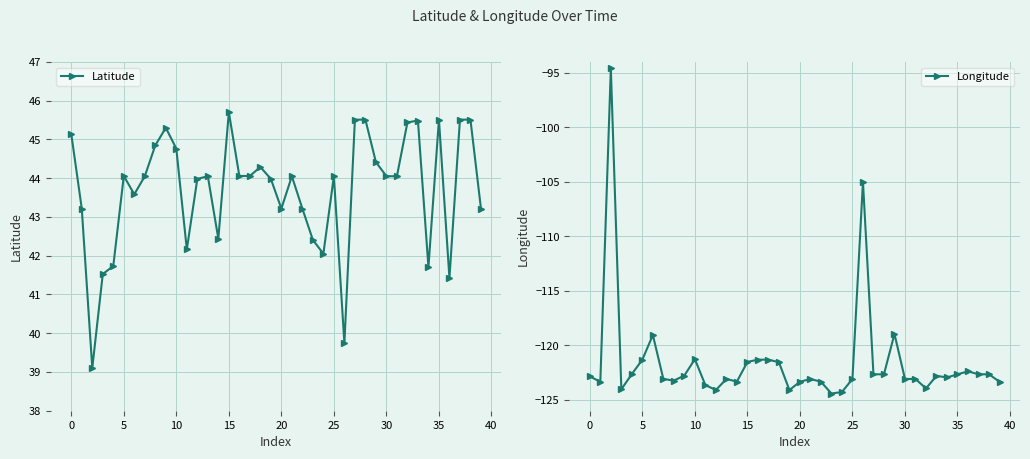

Reading left to right, extract all data points from this chart.

Latitude: 45.1	43.2	39.1	41.5	41.7	44.1	43.6	44.1	44.8	45.3	44.8	42.2	44.0	44.1	42.4	45.7	44.1	44.1	44.3	44.0	43.2	44.1	43.2	42.4	42.1	44.1	39.7	45.5	45.5	44.4	44.1	44.1	45.4	45.5	41.7	45.5	41.4	45.5	45.5	43.2
Longitude: -122.9	-123.3	-94.6	-124.0	-122.6	-121.3	-119.1	-123.1	-123.2	-122.8	-121.3	-123.6	-124.1	-123.1	-123.3	-121.5	-121.3	-121.3	-121.5	-124.1	-123.3	-123.1	-123.3	-124.4	-124.3	-123.1	-105.0	-122.7	-122.7	-119.0	-123.1	-123.1	-124.0	-122.8	-122.9	-122.7	-122.4	-122.7	-122.7	-123.3